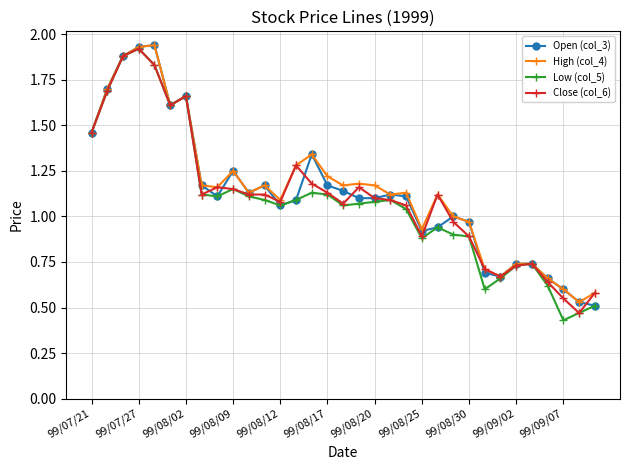

True or false: Open (col_3) has more than 0 points higher than both neighbors.

True